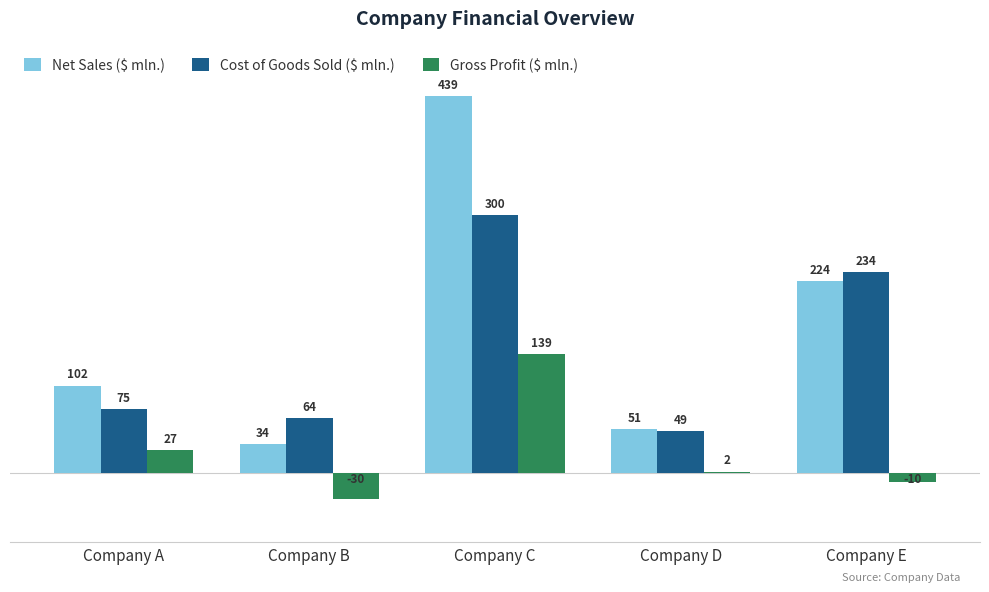

How many values in the Gross Profit ($ mln.) series are below 2?

2